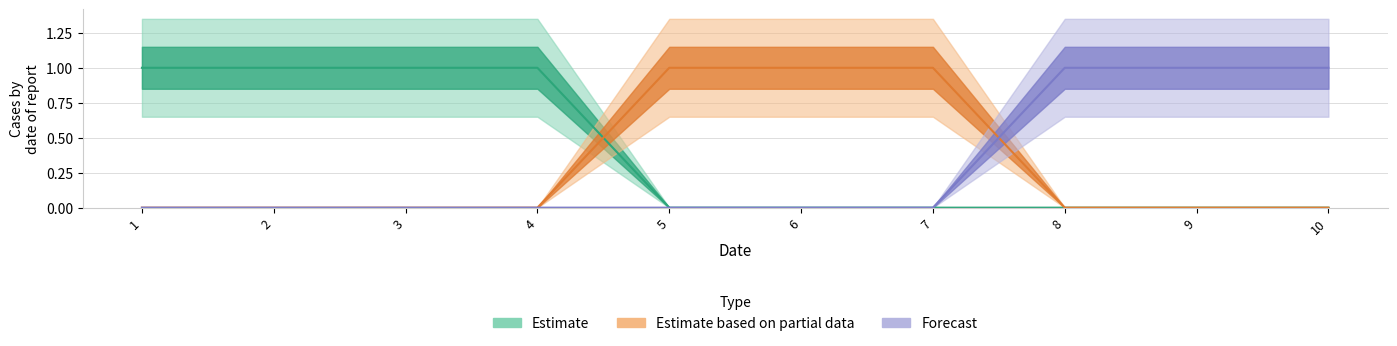

Is it true that col_1 equals -1 at 10?

False